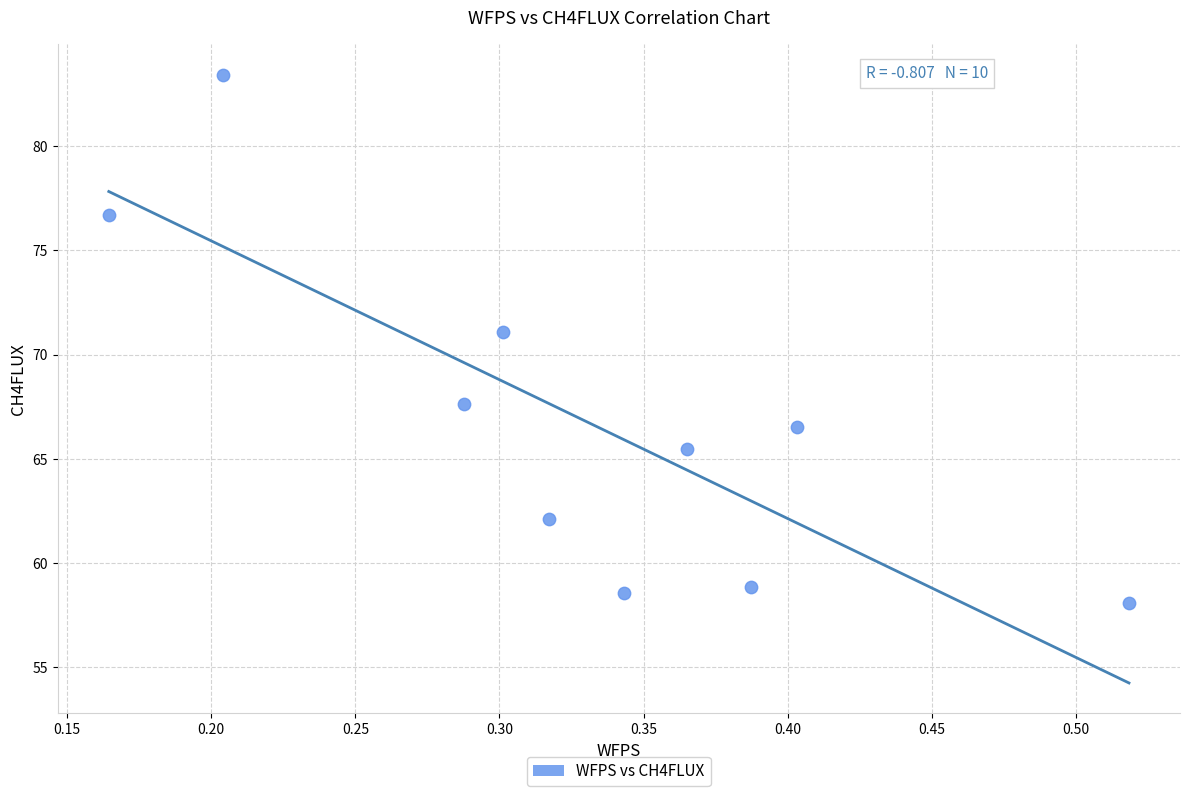

What is the average X value?

0.3